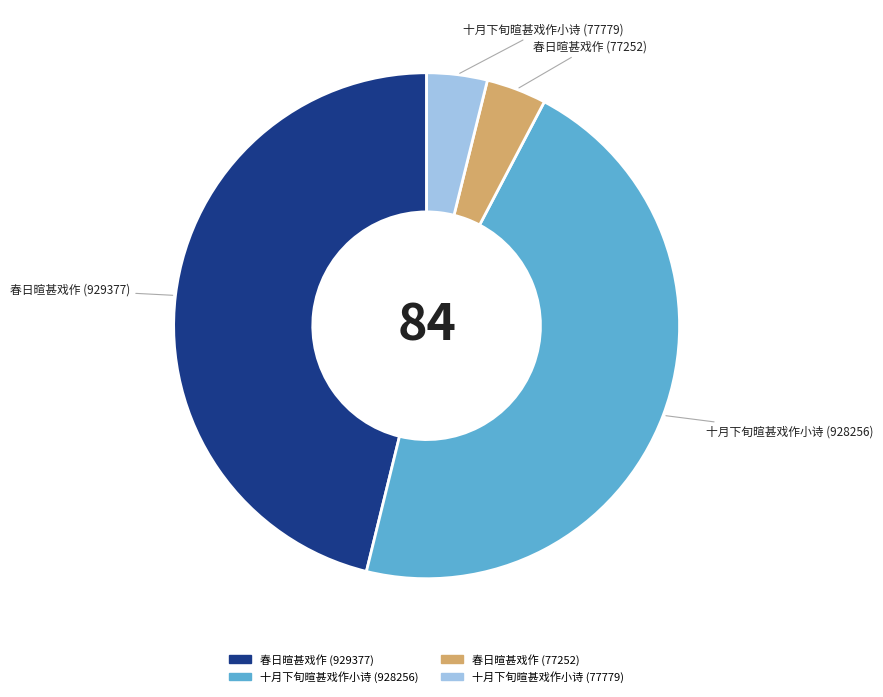

Which has a higher value, 春日暄甚戏作 (77252) or 春日暄甚戏作 (929377)?

春日暄甚戏作 (929377)